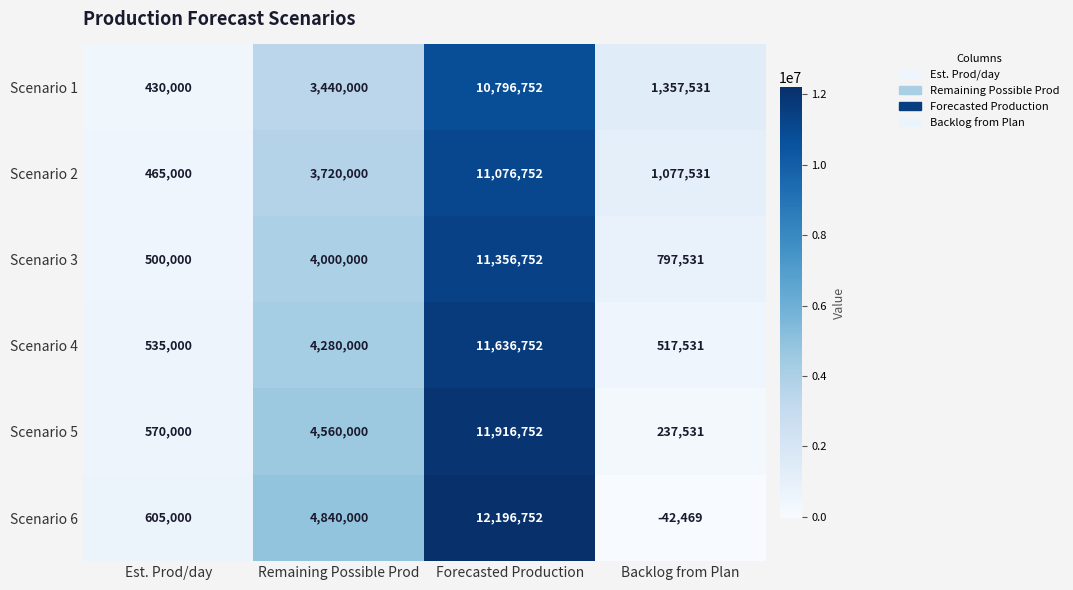

How many categories are shown in the chart?

4